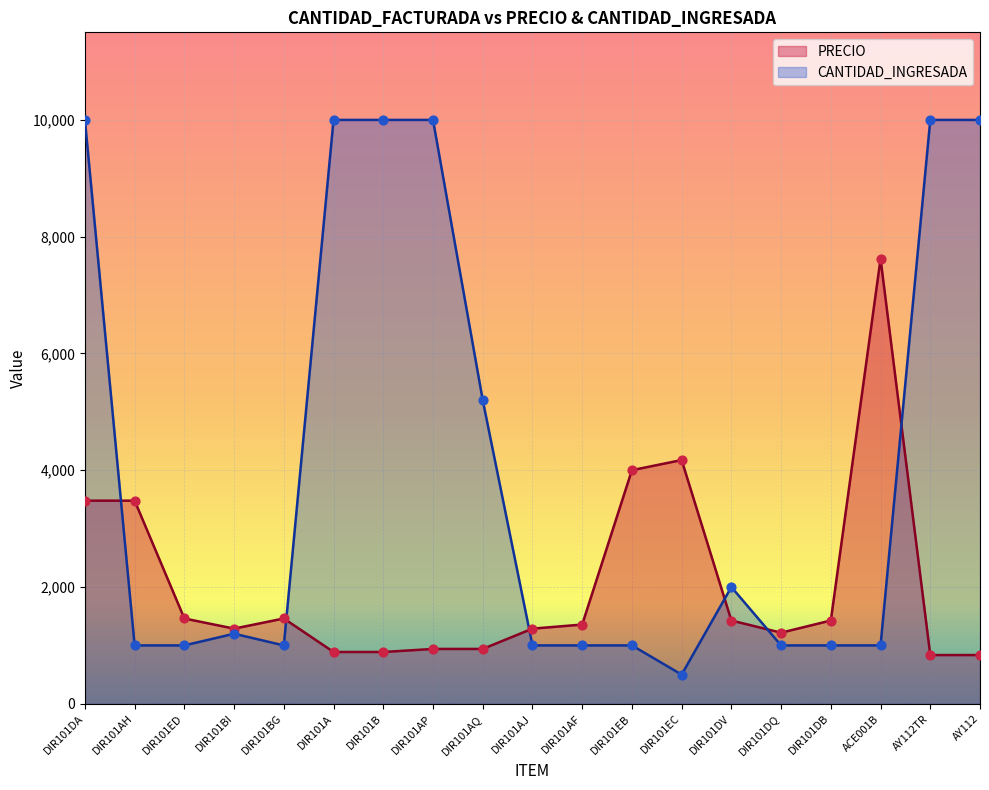

Which series reaches the maximum Y coordinate?

CANTIDAD_INGRESADA